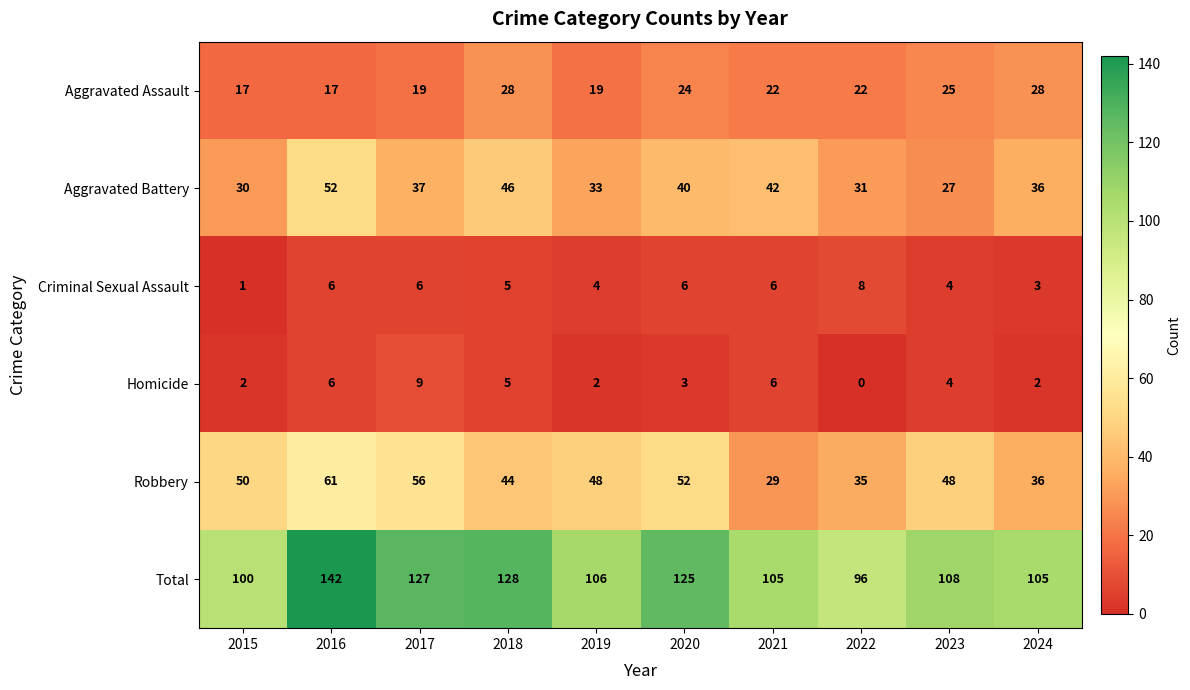

Count the number of categories in the chart.

10